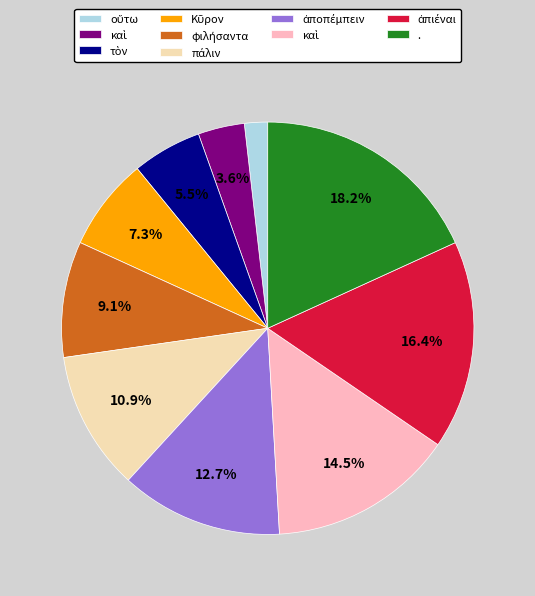

Is there a majority slice in this chart?

No